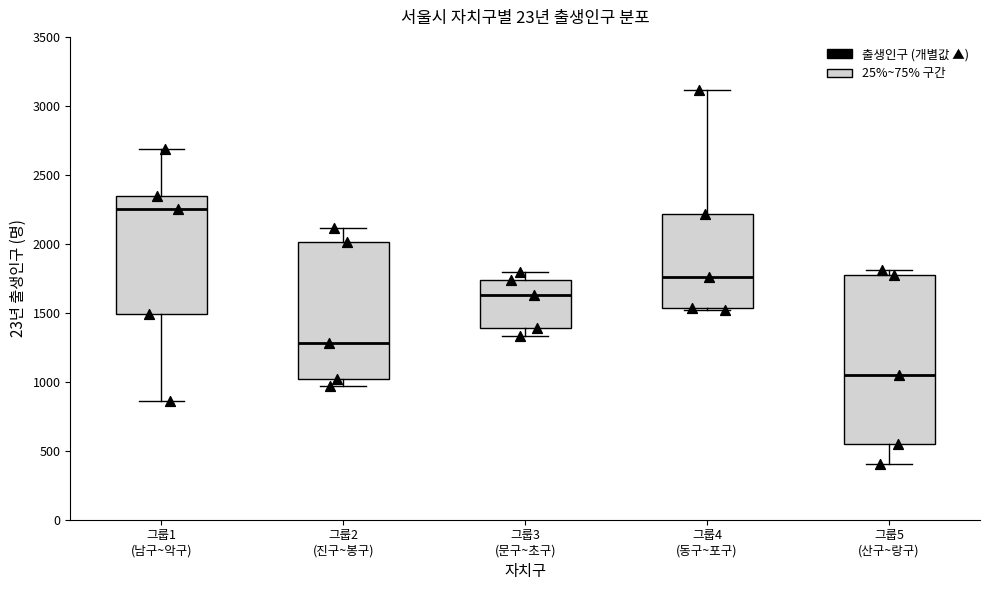

Reading left to right, read every box against the y-axis: the position of its median line, the range the box covers, and the ends of its whiskers. The values are not printed on the chart, so give them approximately, as read against the axis.

그룹1 (남구~악구): median 2250, box 1500 to 2350, whiskers 850 to 2700
그룹2 (진구~봉구): median 1300, box 1000 to 2000, whiskers 950 to 2100
그룹3 (문구~초구): median 1650, box 1400 to 1750, whiskers 1350 to 1800
그룹4 (동구~포구): median 1750, box 1550 to 2200, whiskers 1500 to 3100
그룹5 (산구~랑구): median 1050, box 550 to 1800, whiskers 400 to 1800 (just above the box's upper edge)